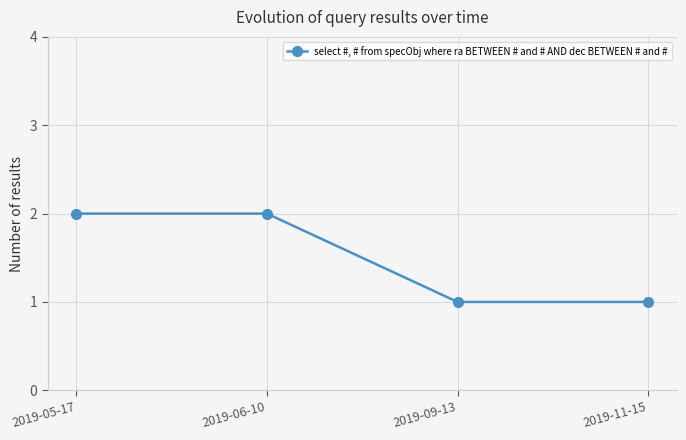

Does the chart have visible grid lines?

Yes